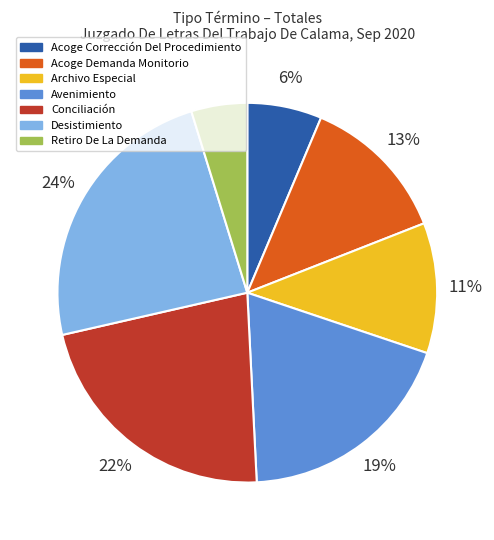

What percentage is the Acoge Demanda Monitorio slice, to the nearest percent?

13%